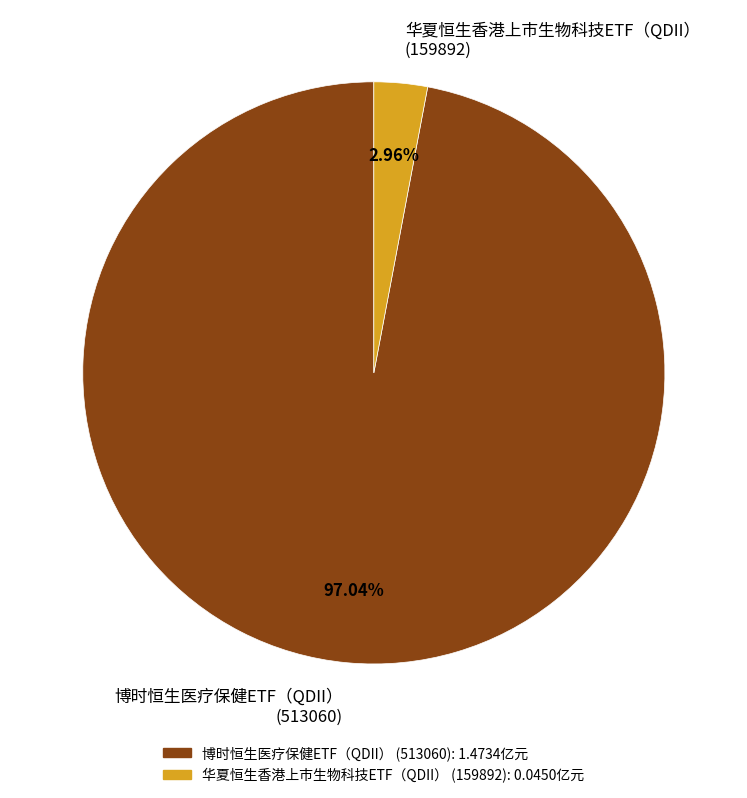

Between 华夏恒生香港上市生物科技ETF（QDII） (159892) and 博时恒生医疗保健ETF（QDII） (513060), which is larger?

博时恒生医疗保健ETF（QDII） (513060)